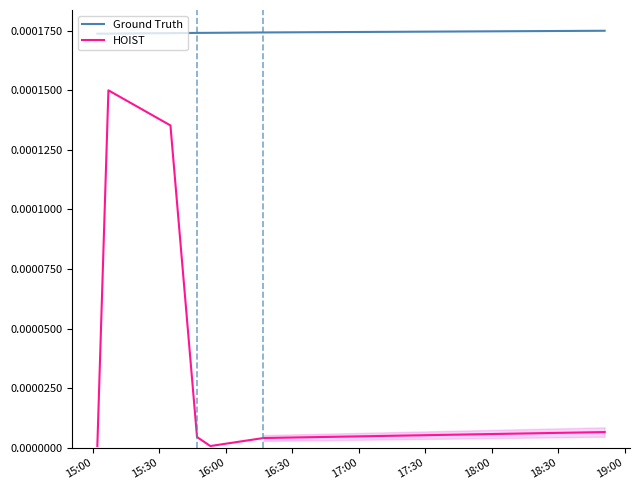

True or false: Ground Truth and HOIST cross at least once.

False